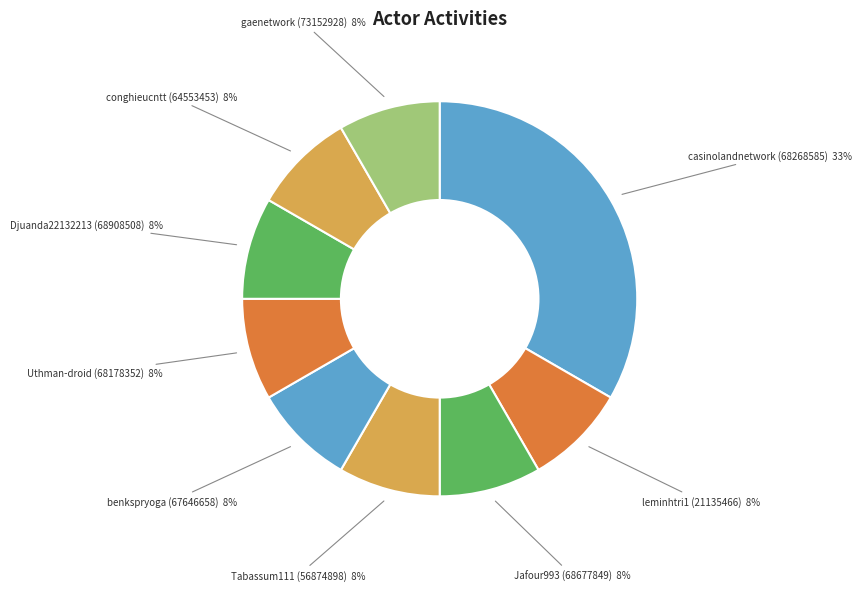

Is there any slice that represents more than half of the pie?

No